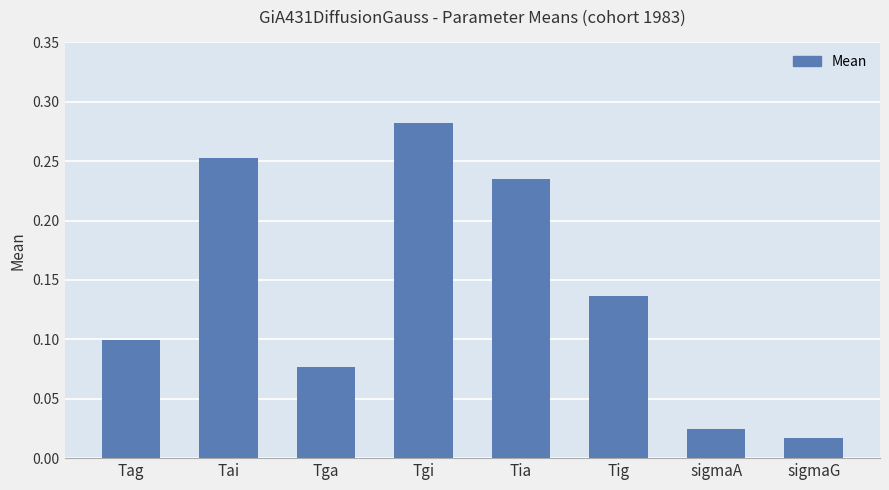

What is the sum of all values?

1.1